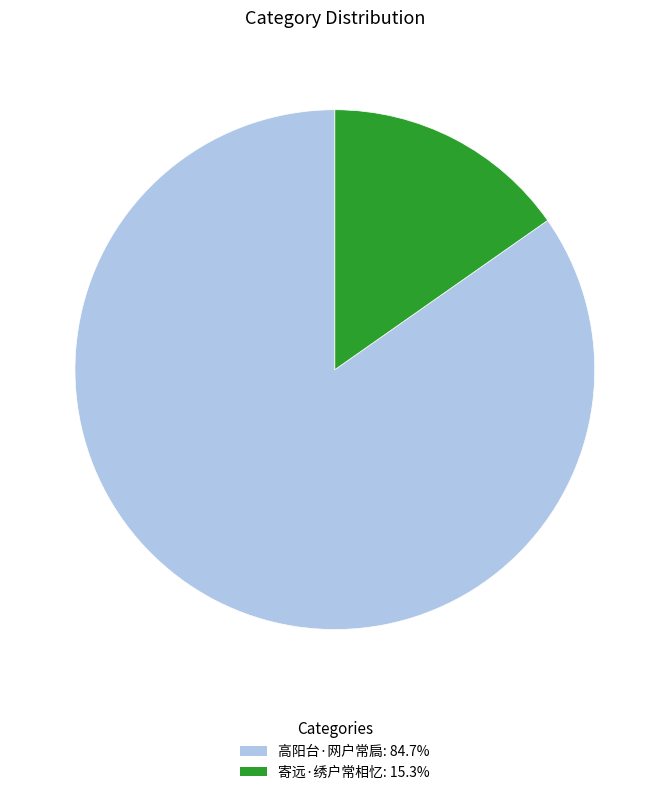

The 高阳台·网户常扃 slice represents 85% of the pie. True or false?

True